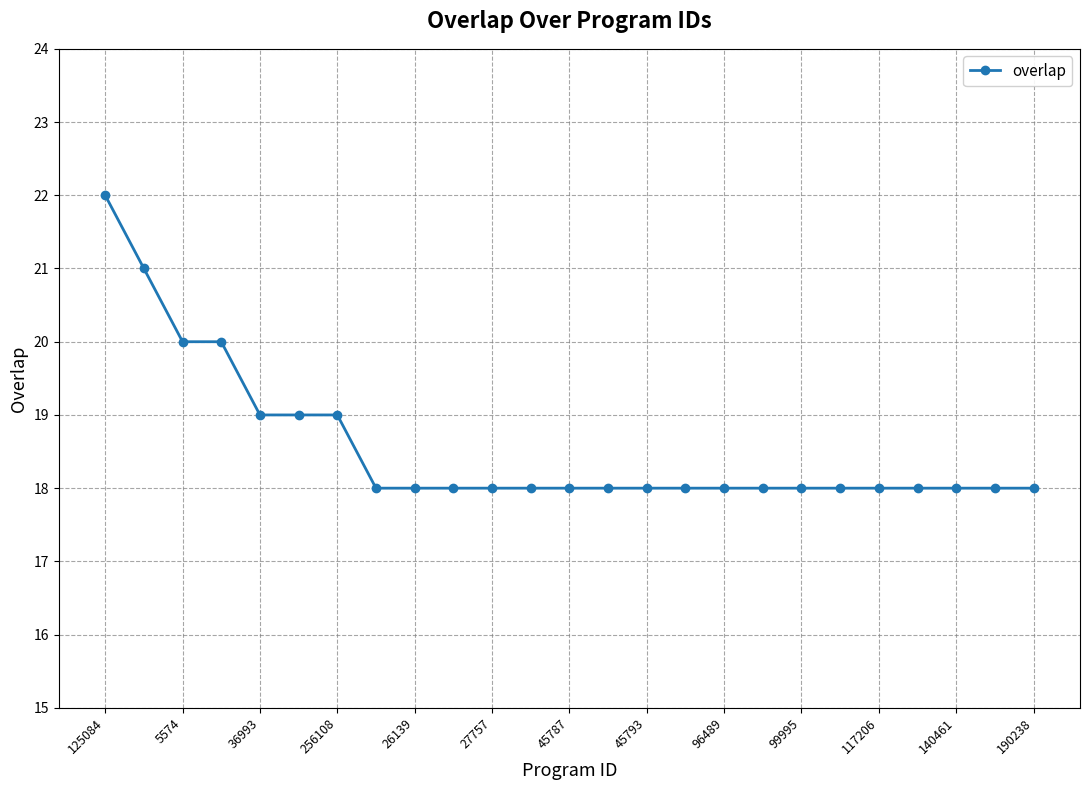

What is the maximum value shown in the chart?

22